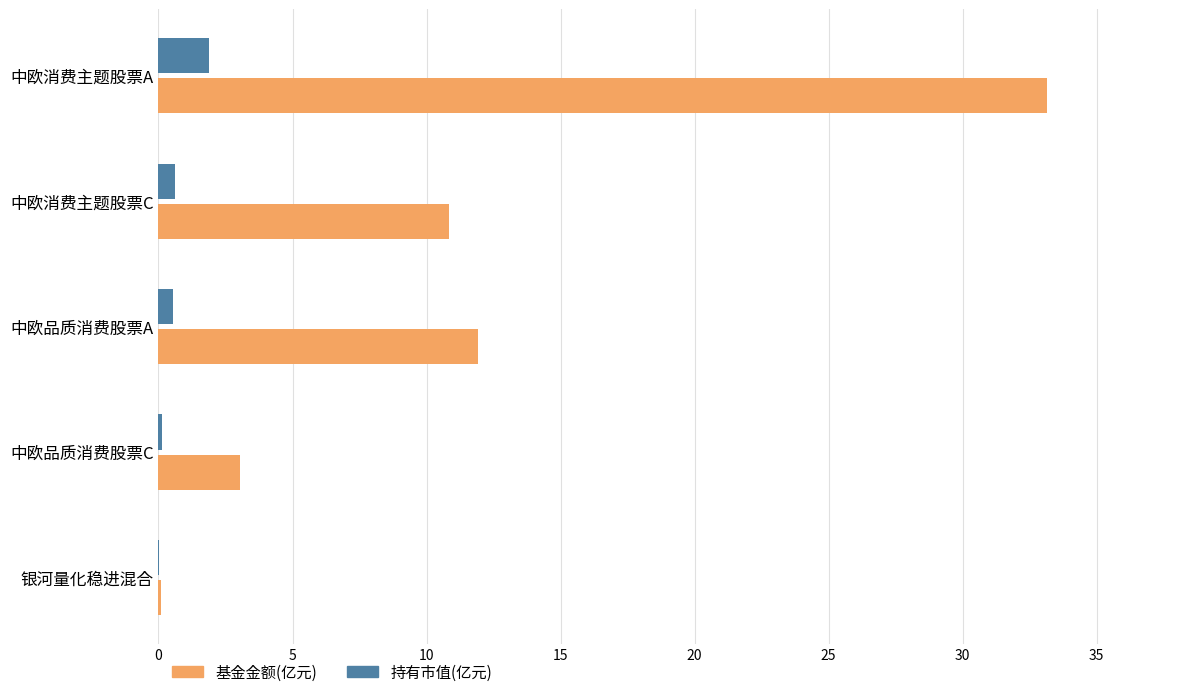

Is the value of 持有市值(亿元) at 中欧消费主题股票C greater than the value of 基金金额(亿元) at 中欧品质消费股票A?

No